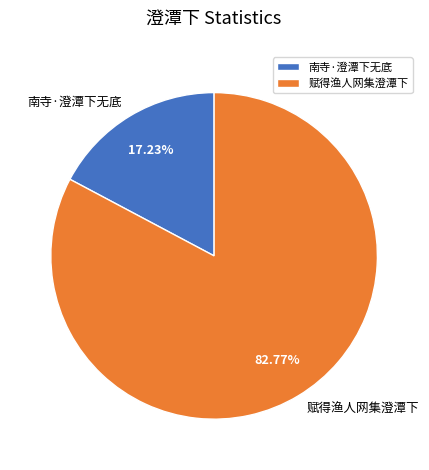

Is it true that 赋得渔人网集澄潭下 is 97% of the pie?

False